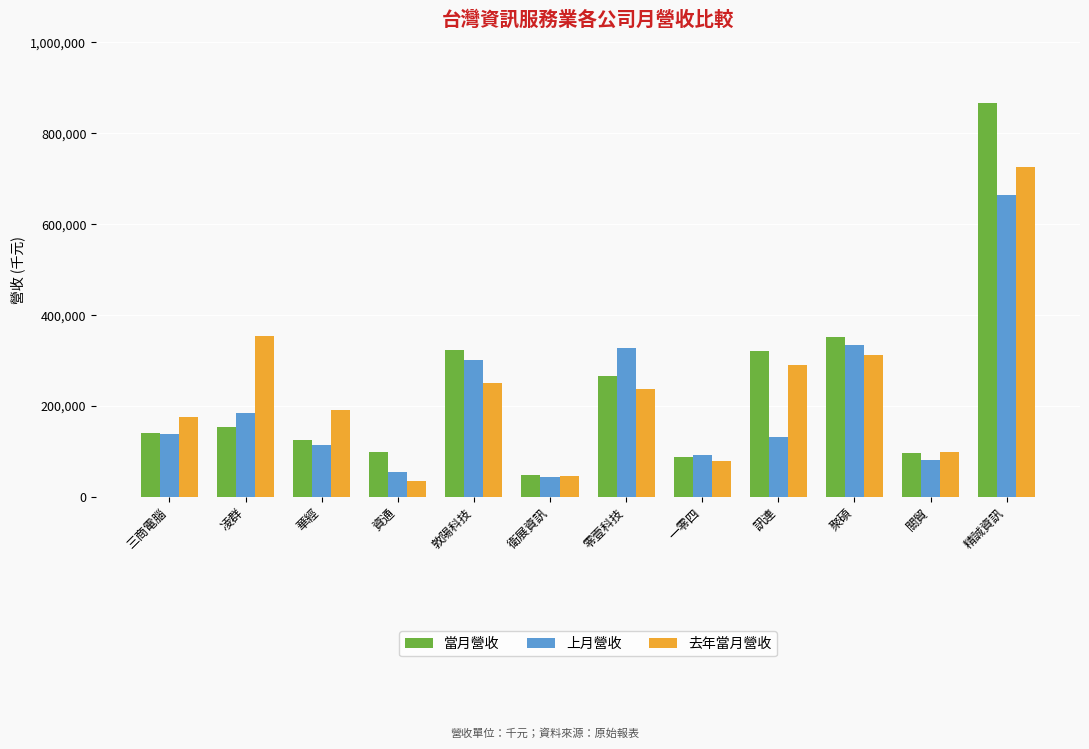

At which category is the sum across all series the highest?

精誠資訊